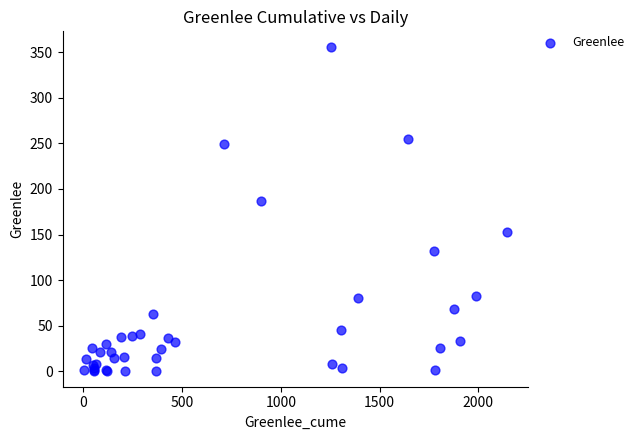

What Y value in the scatter plot is closest to 178?

187